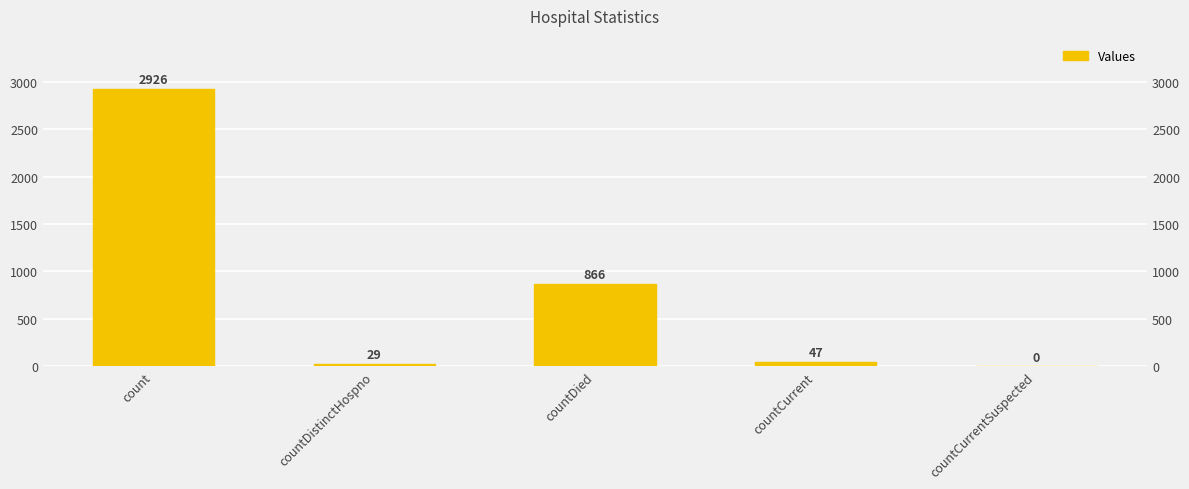

Is it true that the value at count is 2926?

True